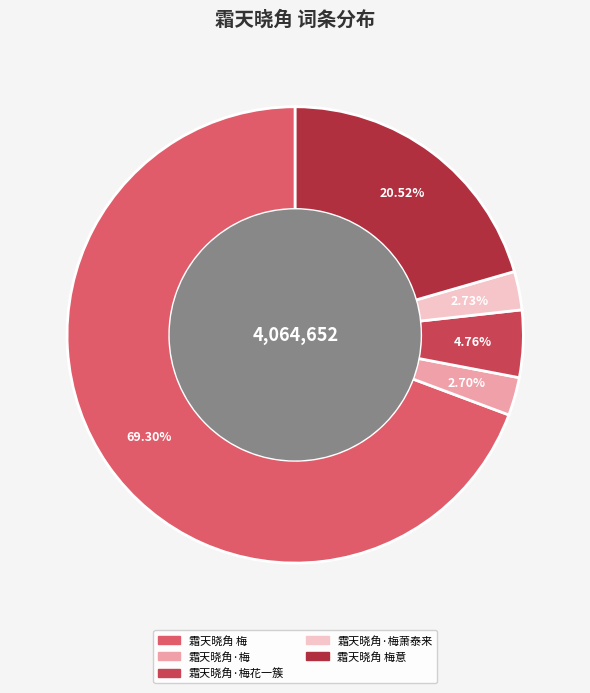

To the nearest percent, what is the difference between the largest and smallest slice percentages?

67%